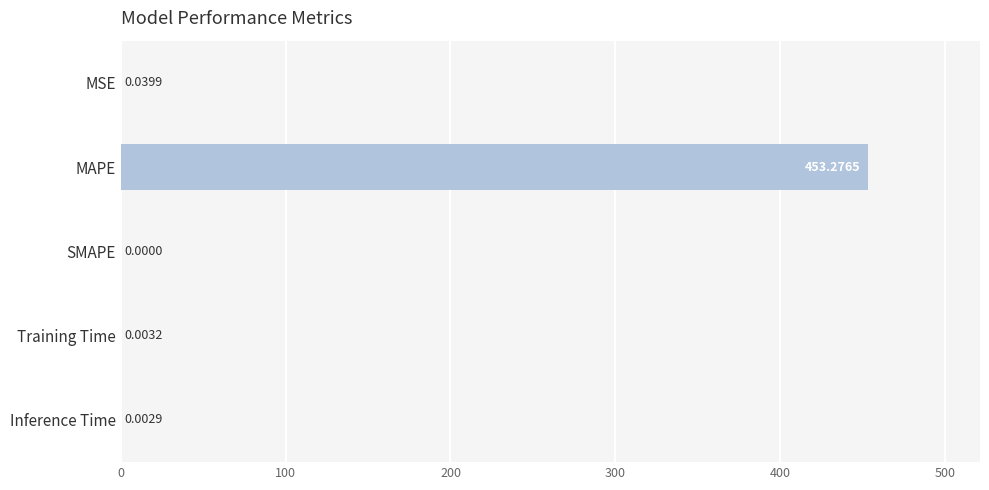

How many data points are above 0?

4